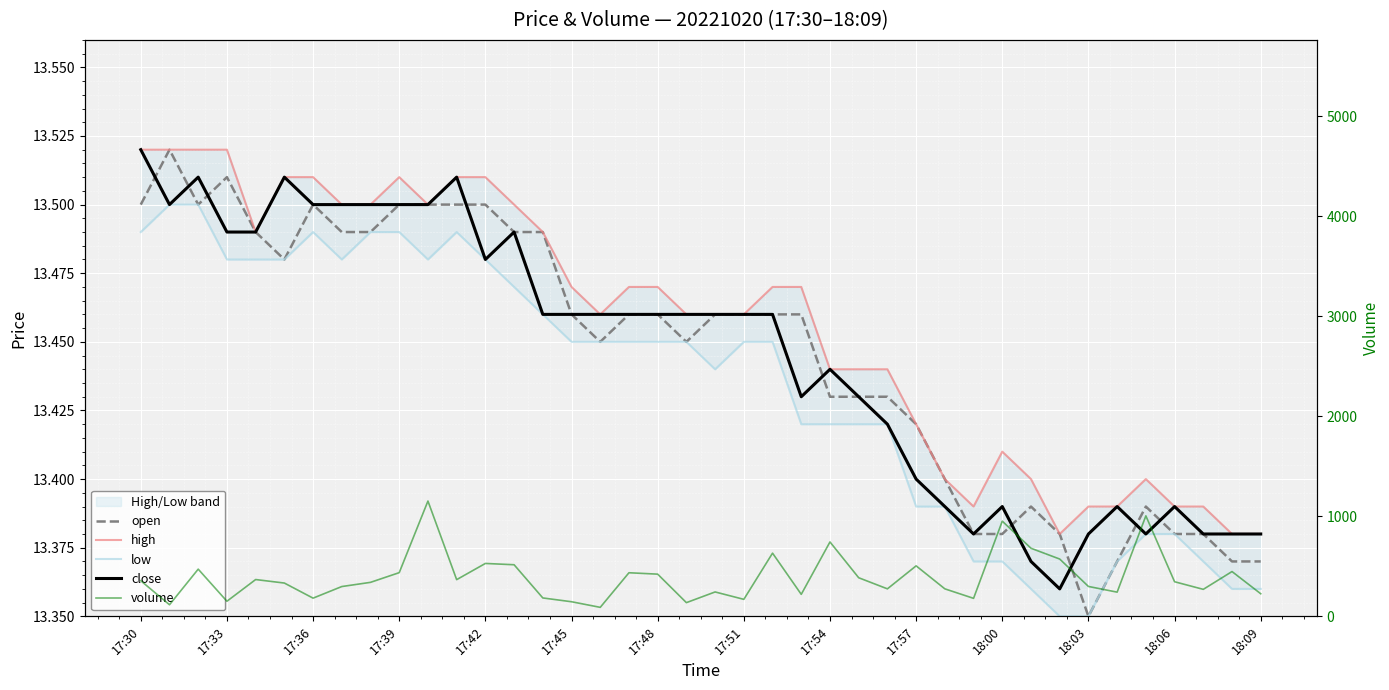

The volume series shows 180.0 at 29. True or false?

True